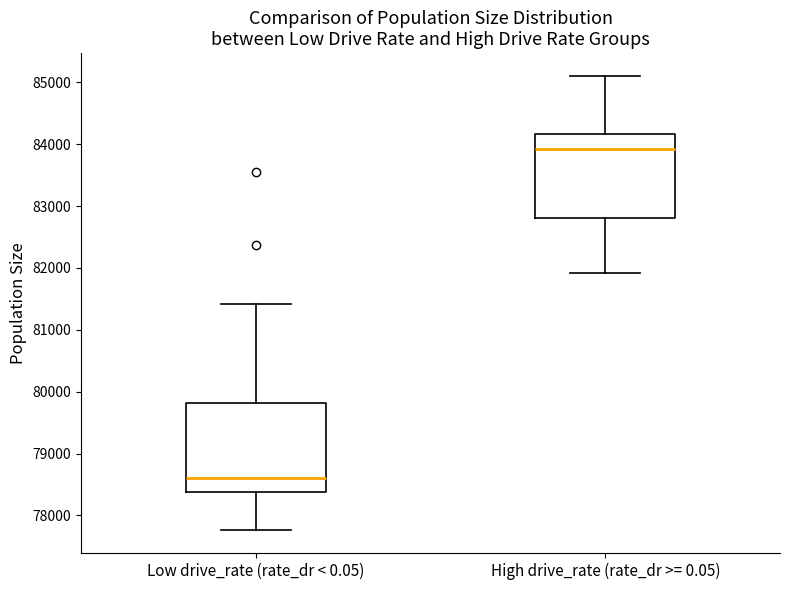

Reading left to right, transcribe this box plot: for each box, give where its median line is, the range the box spans, and where its two whiskers end, as read against the y-axis. The values are not printed on the chart, so give them approximately, as read against the axis.

Low drive_rate (rate_dr < 0.05): median 78600, box 78400 to 79800, whiskers 77800 to 81400
High drive_rate (rate_dr >= 0.05): median 83900, box 82800 to 84200, whiskers 81900 to 85100